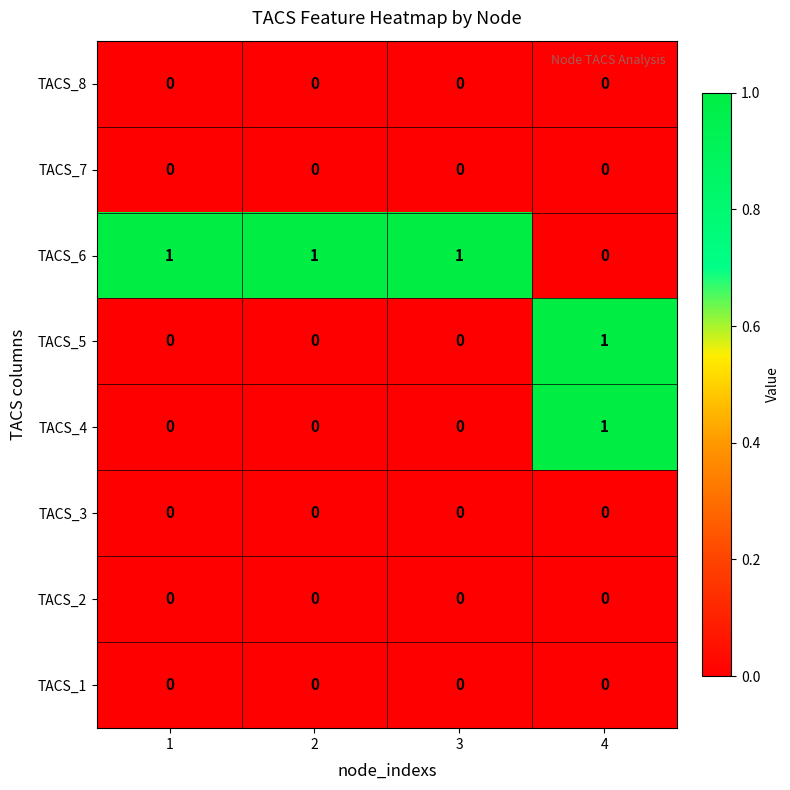

The value of TACS_4 at 3 is 0. True or false?

True